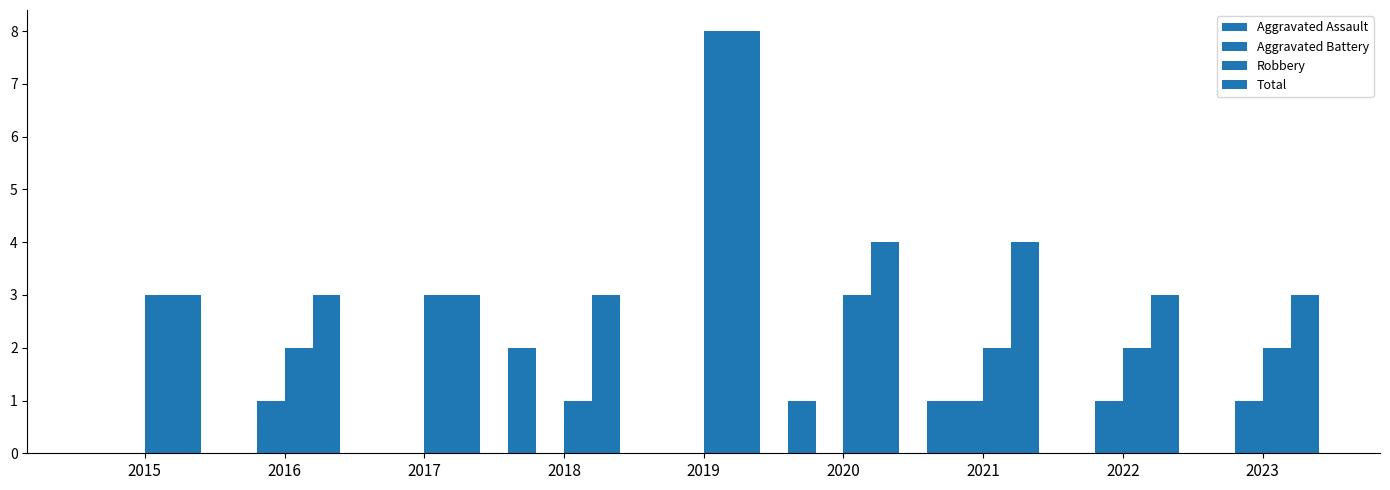

How many series are shown in this chart?

4